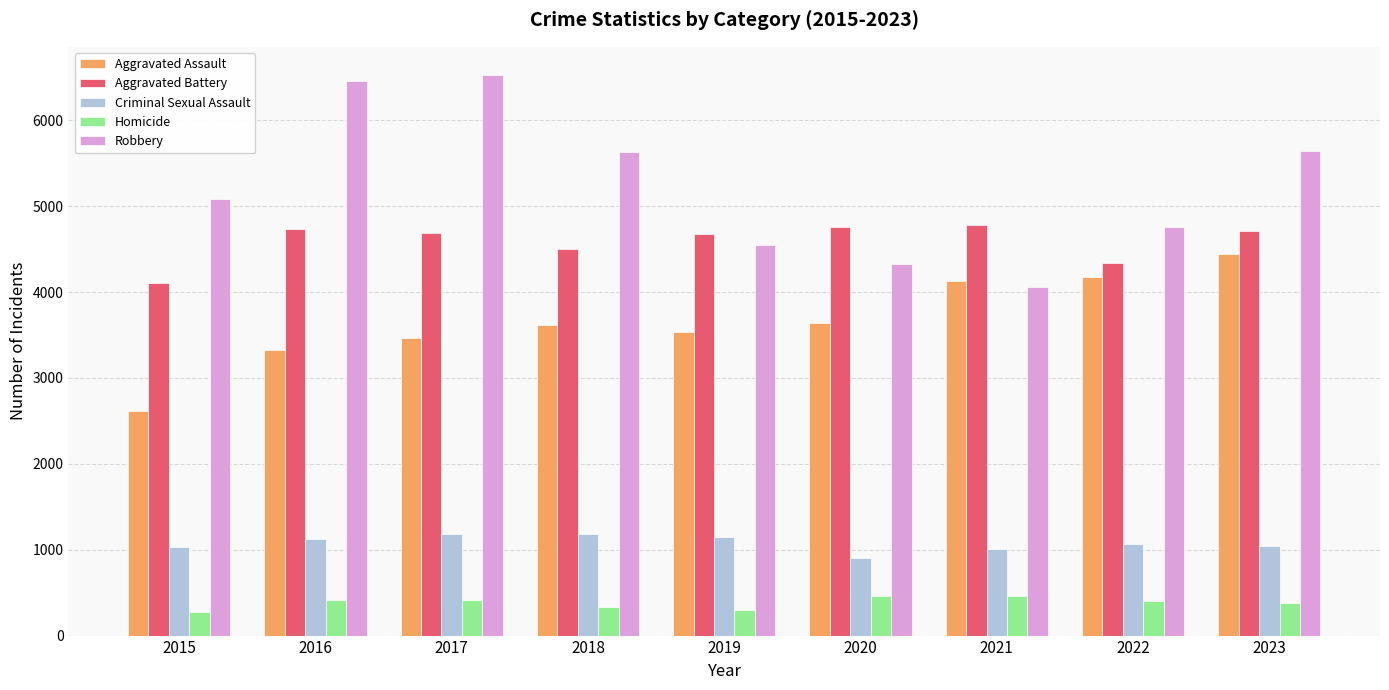

The value of Homicide at 2023 is 374. True or false?

True